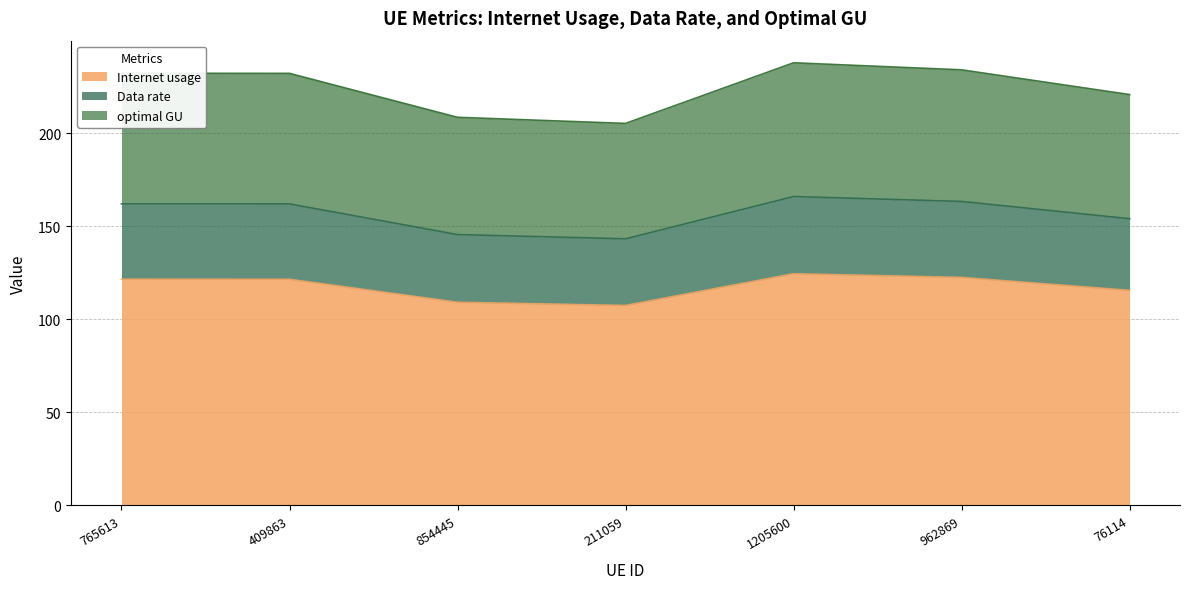

What is the sum of all Internet usage values?

822.2